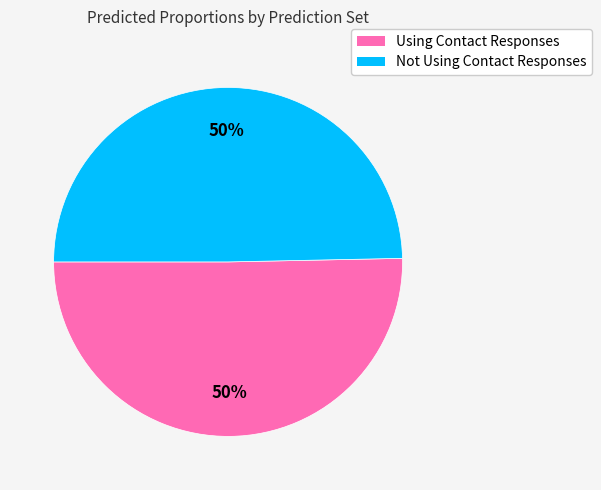

Combined, do Using Contact Responses and Not Using Contact Responses account for over 50%?

Yes